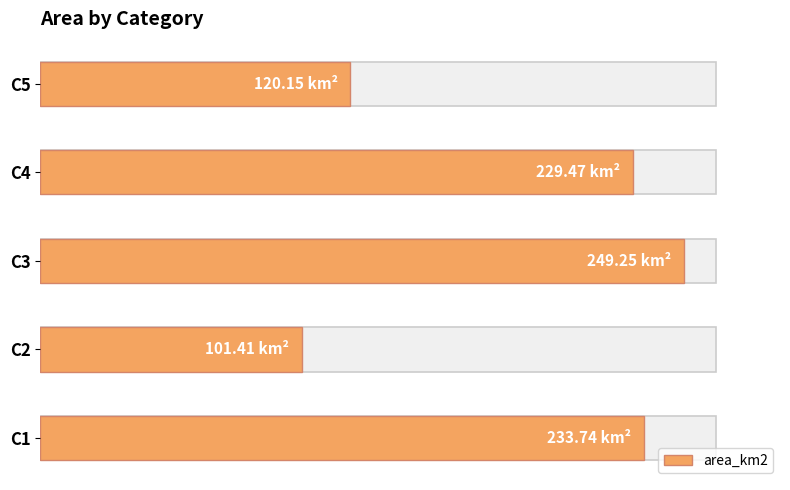

What is the average value?

186.8